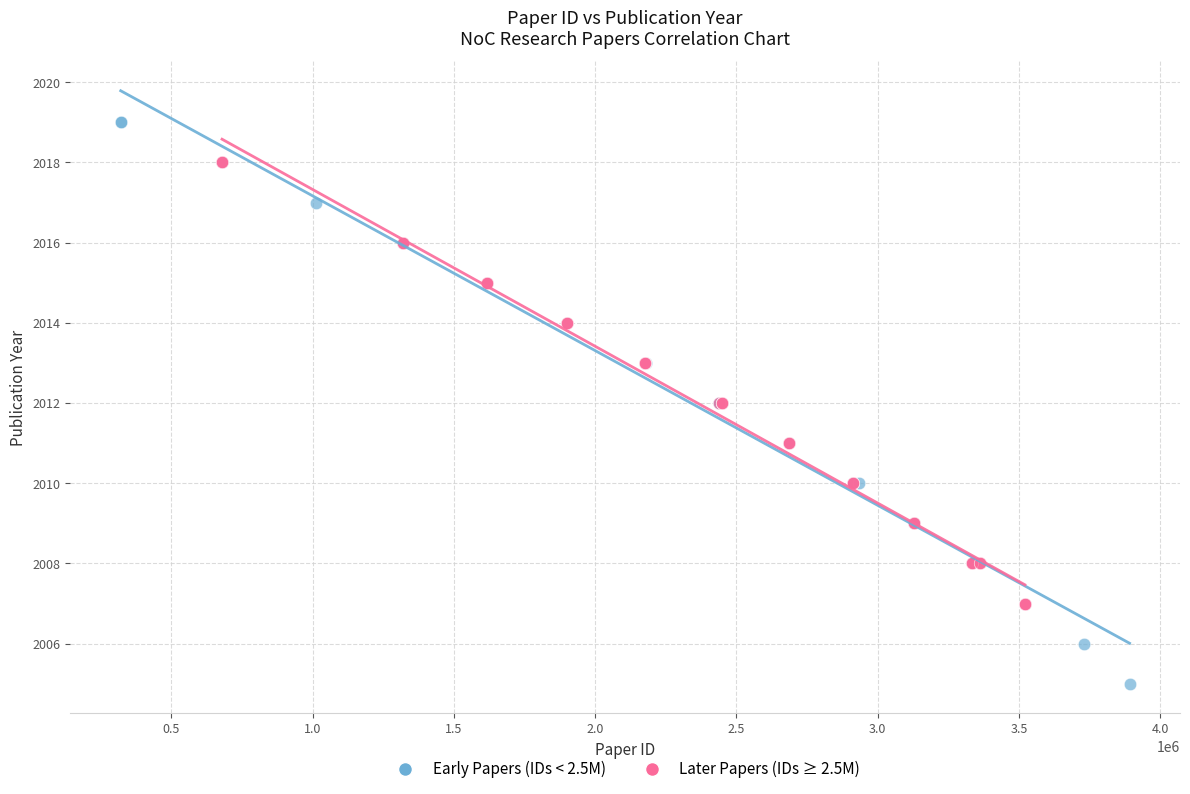

Which series contains the highest Y value?

Early Papers (IDs < 2.5M)